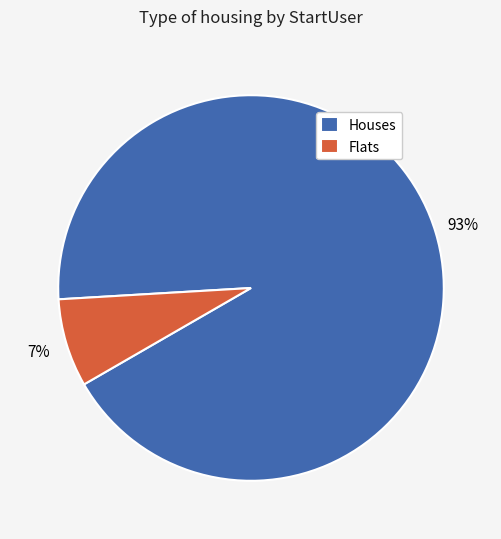

Count the number of slices in the pie.

2